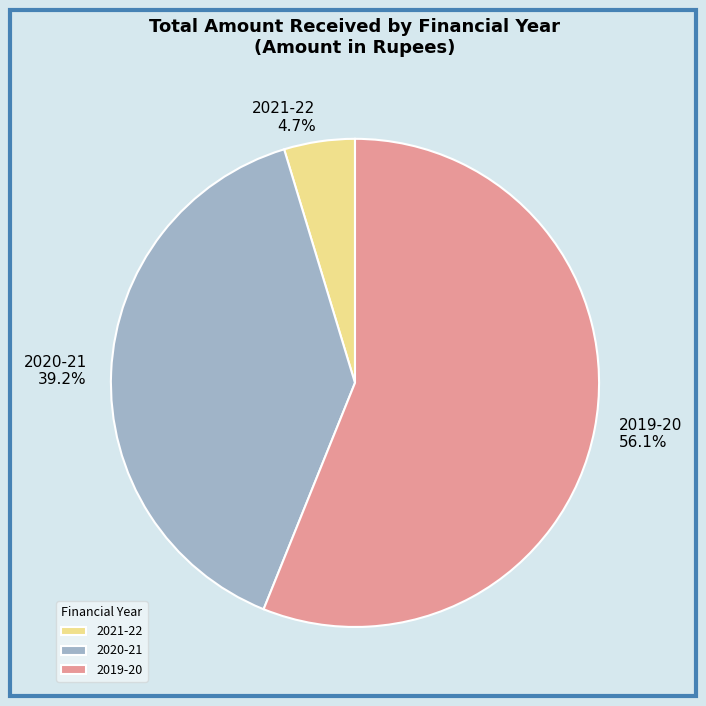

To the nearest percent, what is the difference between the largest and smallest slice percentages?

51%